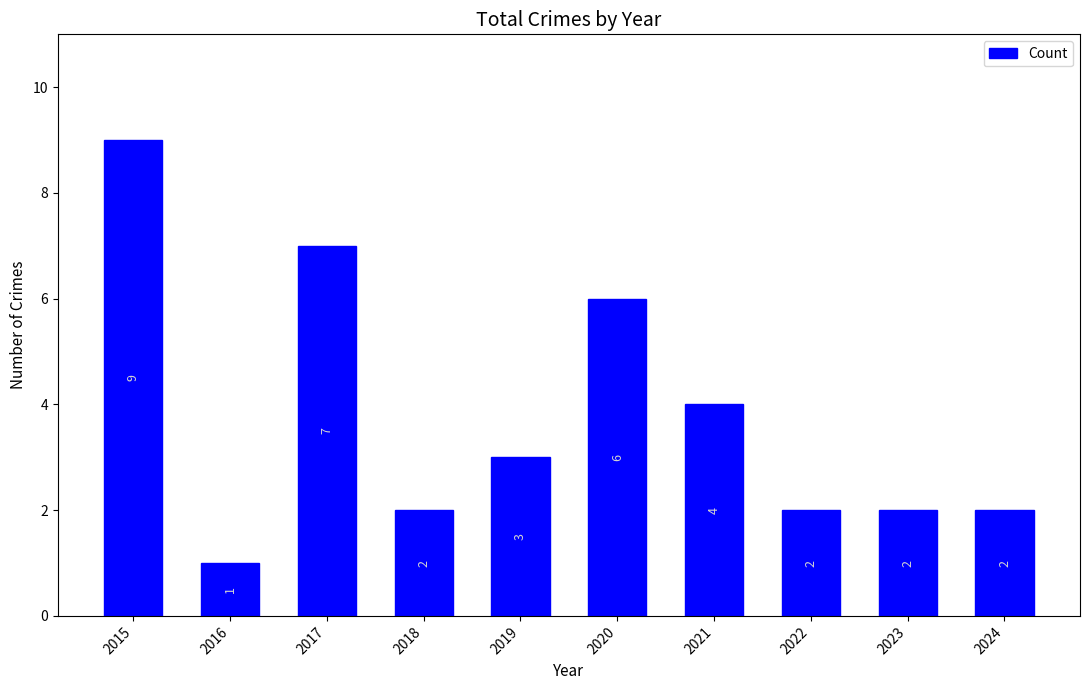

The chart shows a value of 6 at 2020. True or false?

True